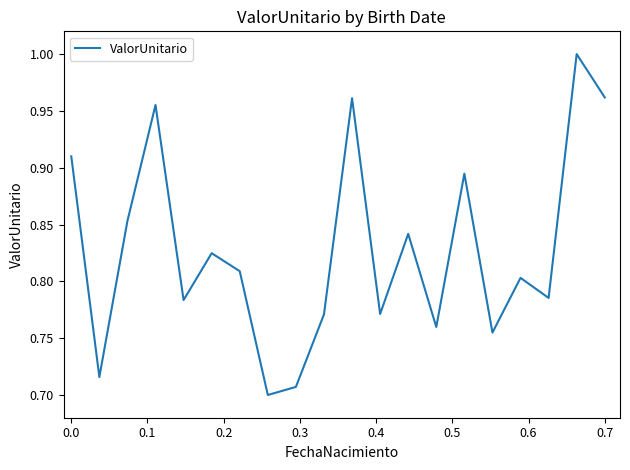

What is the difference between the maximum and second lowest values?

0.3